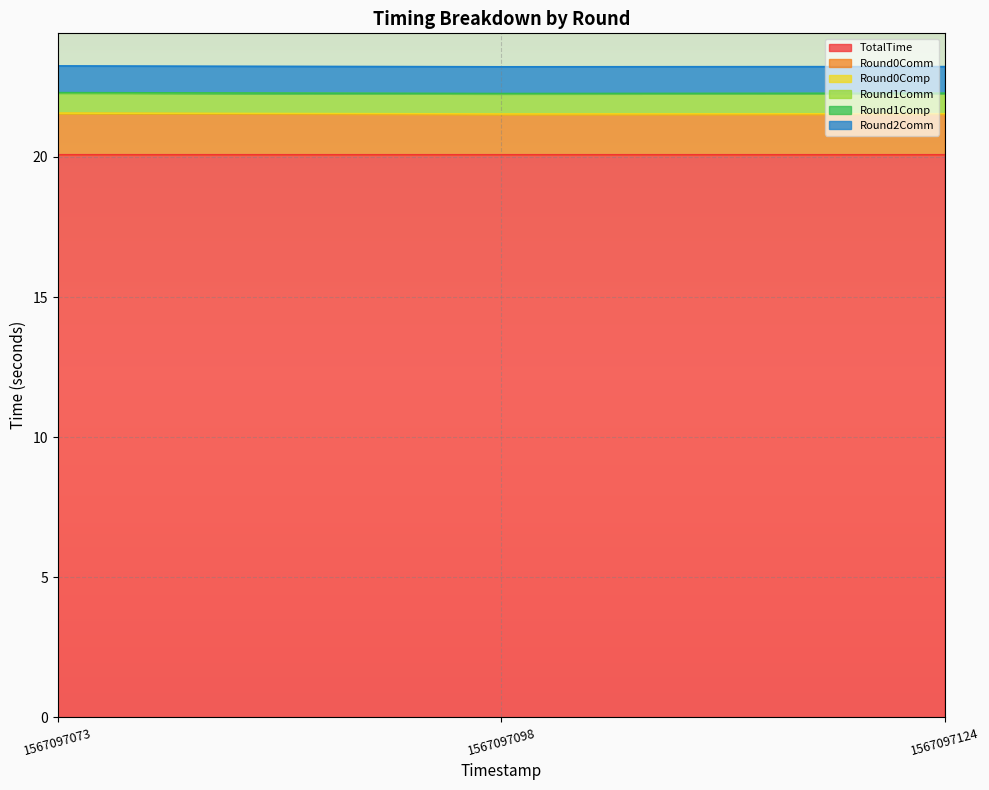

Rank the categories by Round0Comm value from lowest to highest.

1567097098, 1567097124, 1567097073